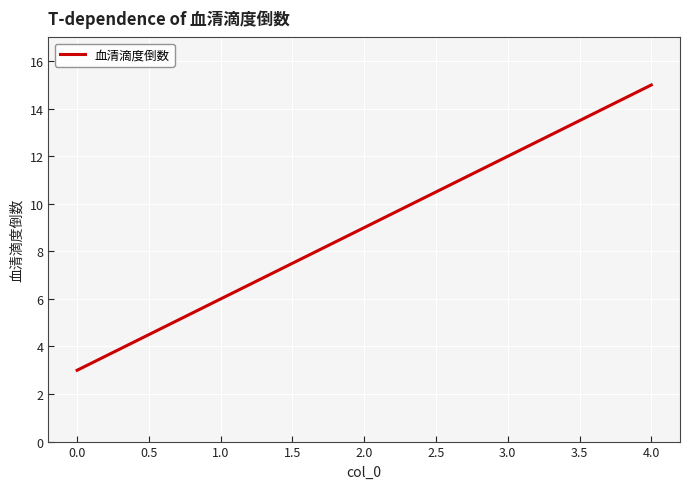

What is the change in value from 1.0 to 2.0?

+3